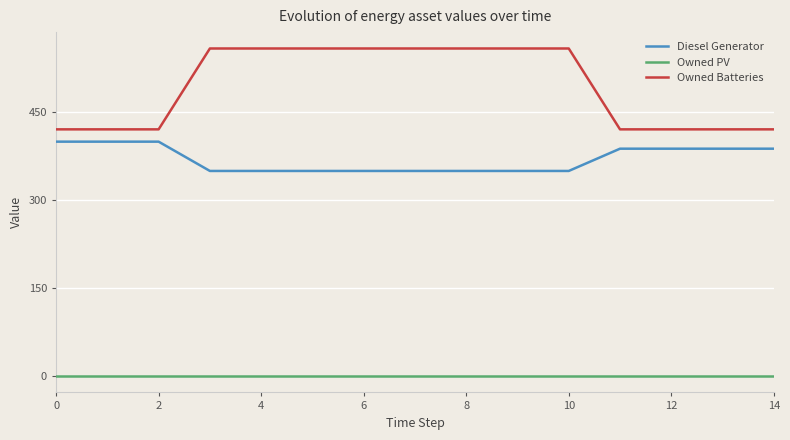

What is the greatest value displayed?

559